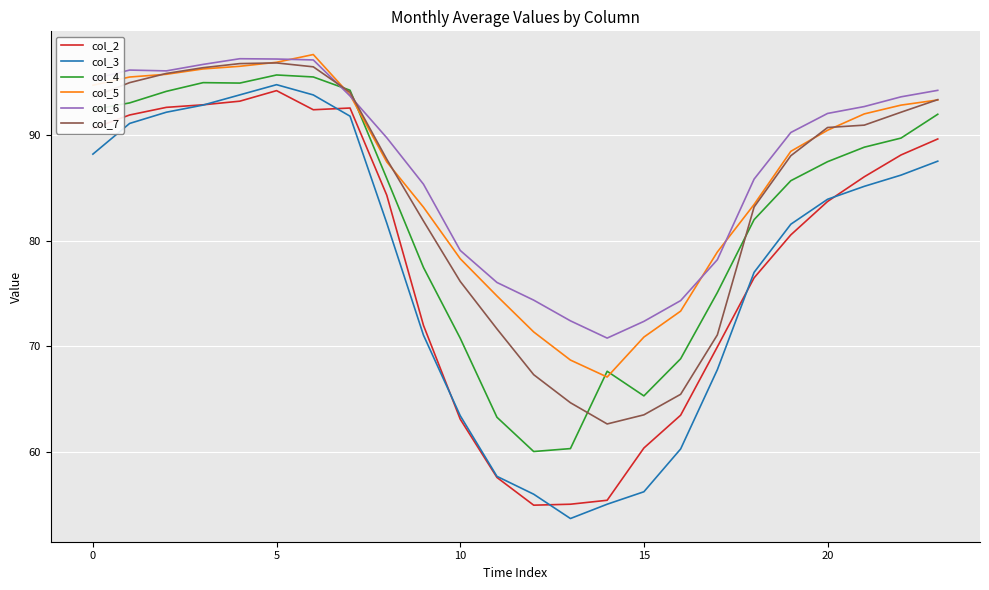

What is the greatest value displayed?

97.7